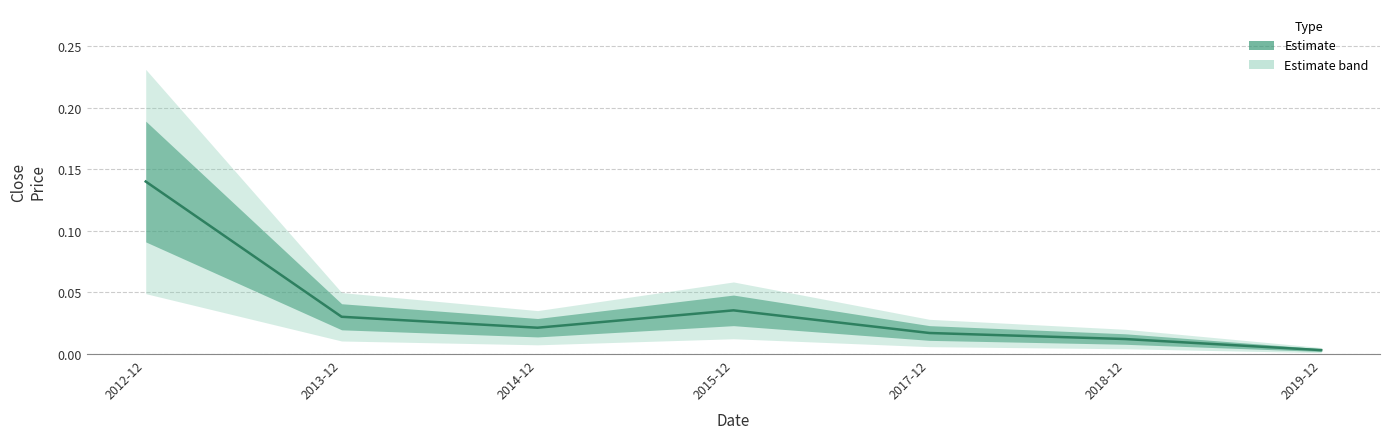

Rank the categories by value from highest to lowest.

2012-12, 2015-12, 2013-12, 2014-12, 2017-12, 2018-12, 2019-12